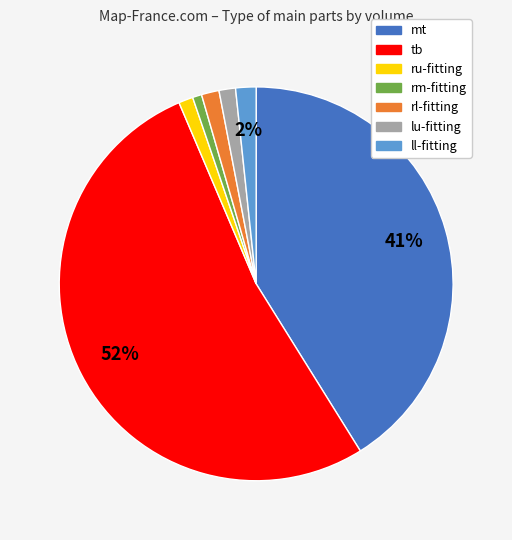

What is the largest slice in the pie chart?

tb